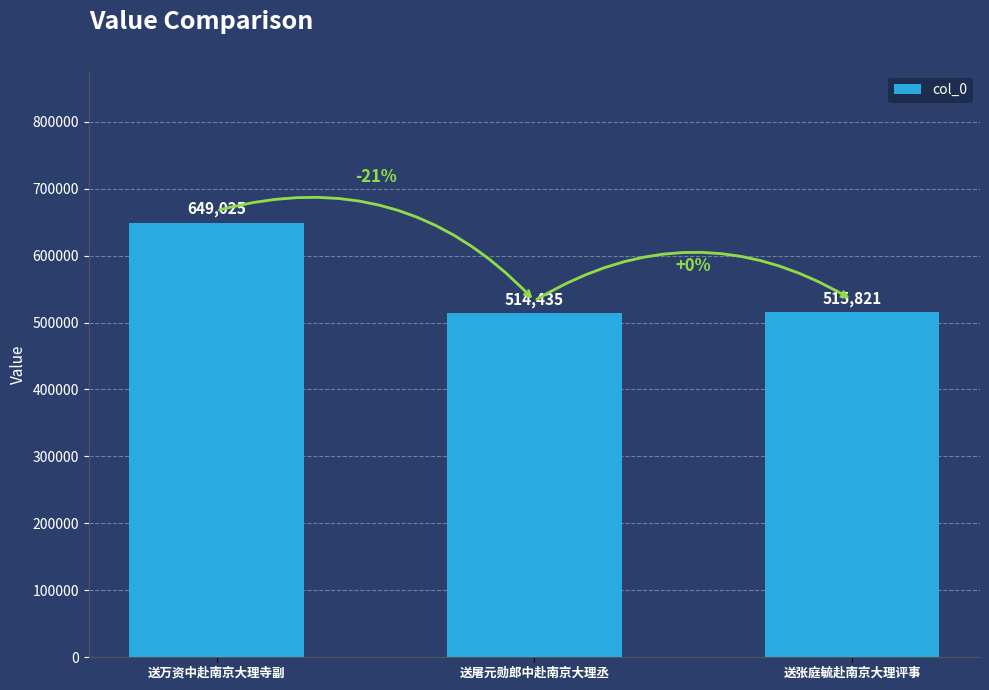

Reading left to right, list all the values displayed in this chart.

649025	514435	515821